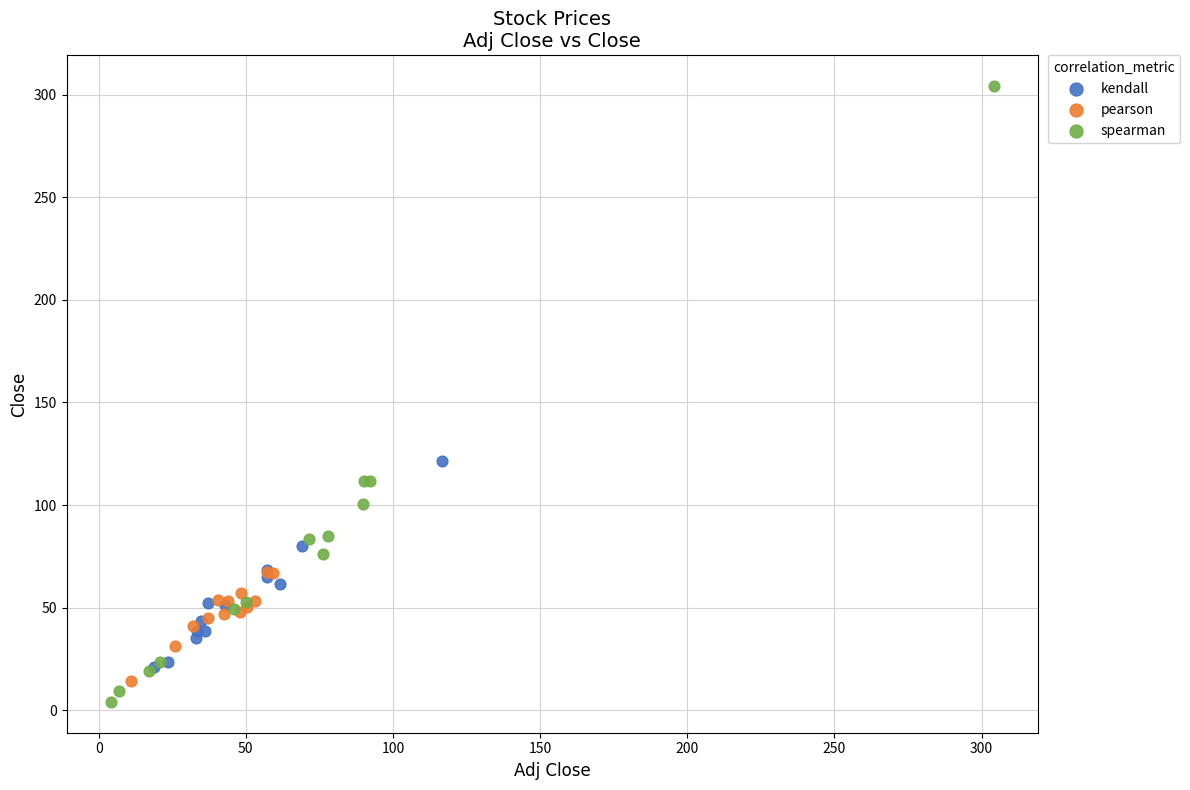

What are all the series names shown in the legend?

kendall, pearson, spearman